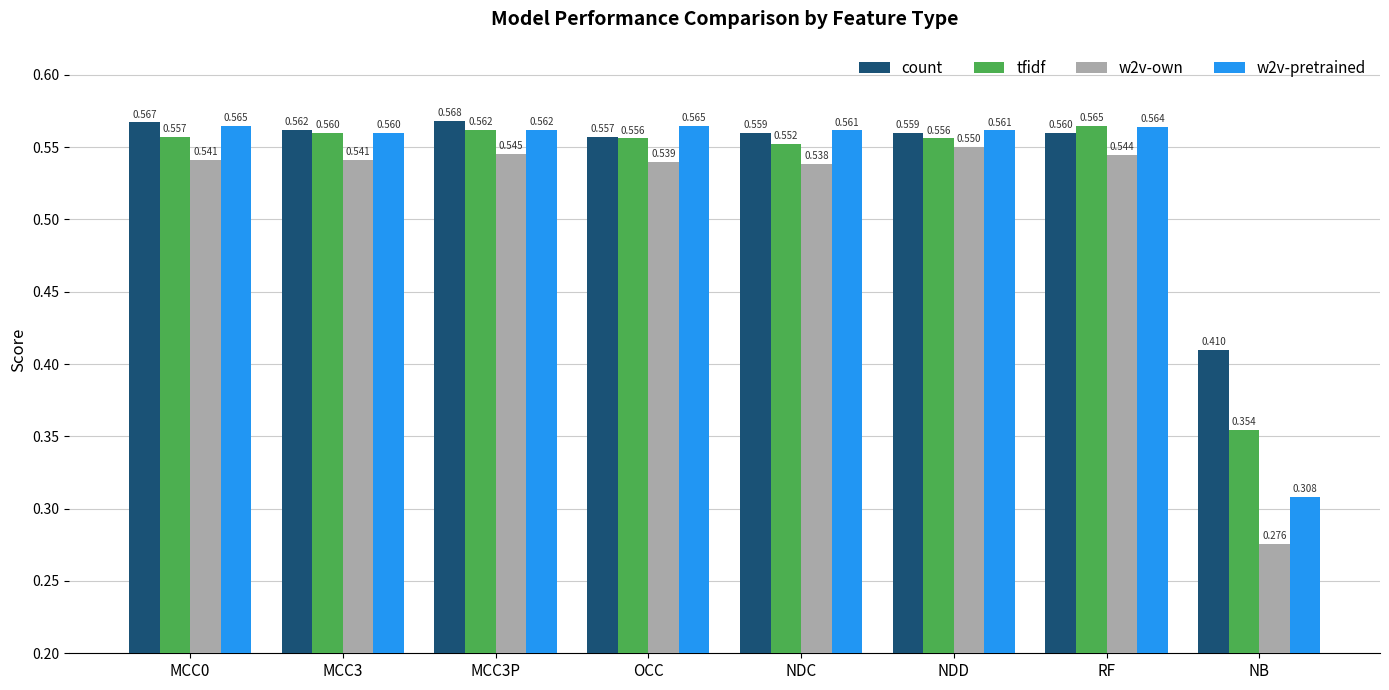

Which category has the highest value in the tfidf series?

RF